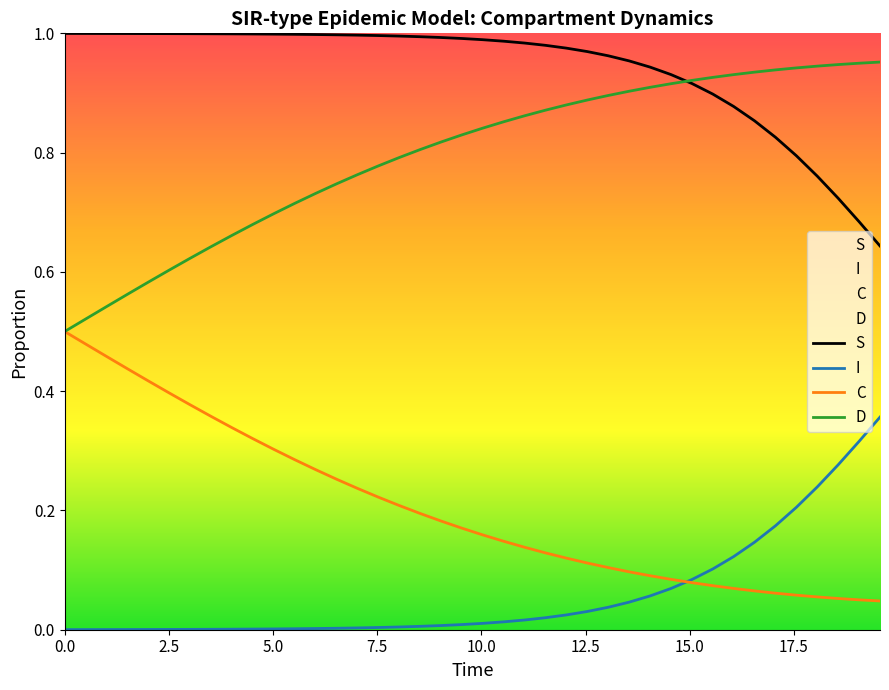

Rank the series by their maximum value, from lowest to highest.

I, C, D, S